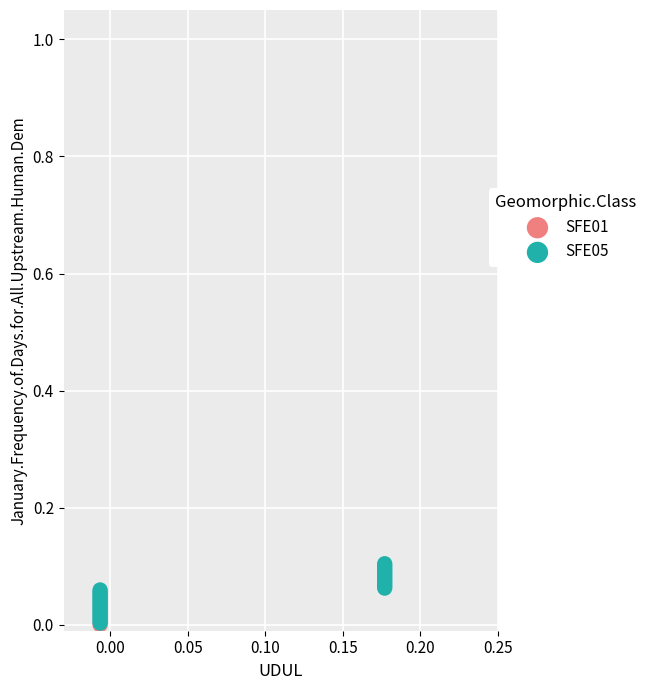

What are all the series names shown in the legend?

SFE01, SFE05